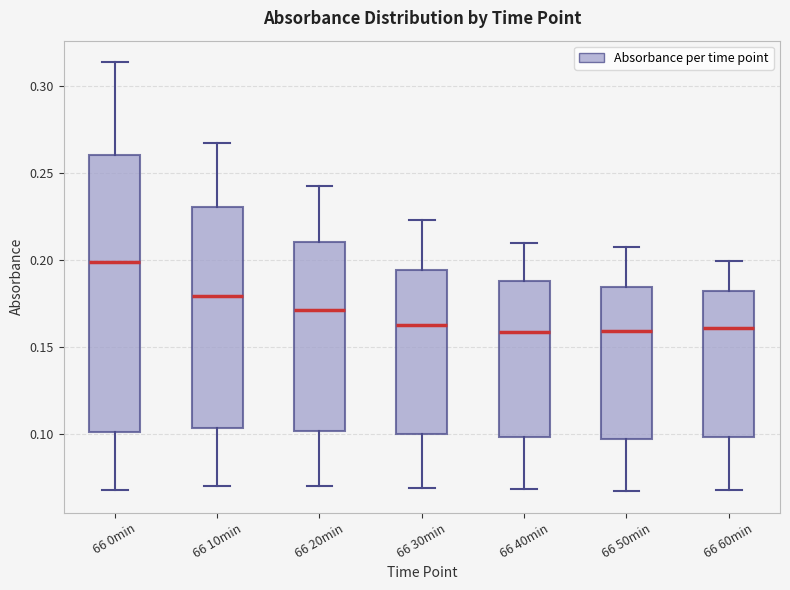

Where does the lower whisker of the box for 66 0min end on the y-axis? The values are not printed on the chart, so give them approximately, as read against the axis.

0.070